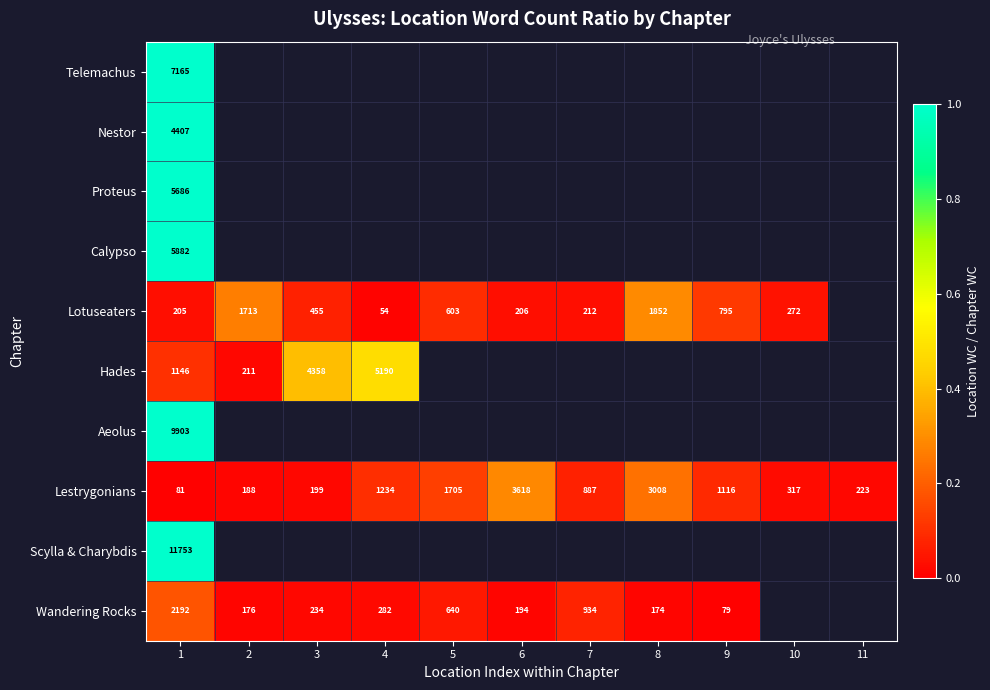

What is the maximum value shown in the chart?

1.0